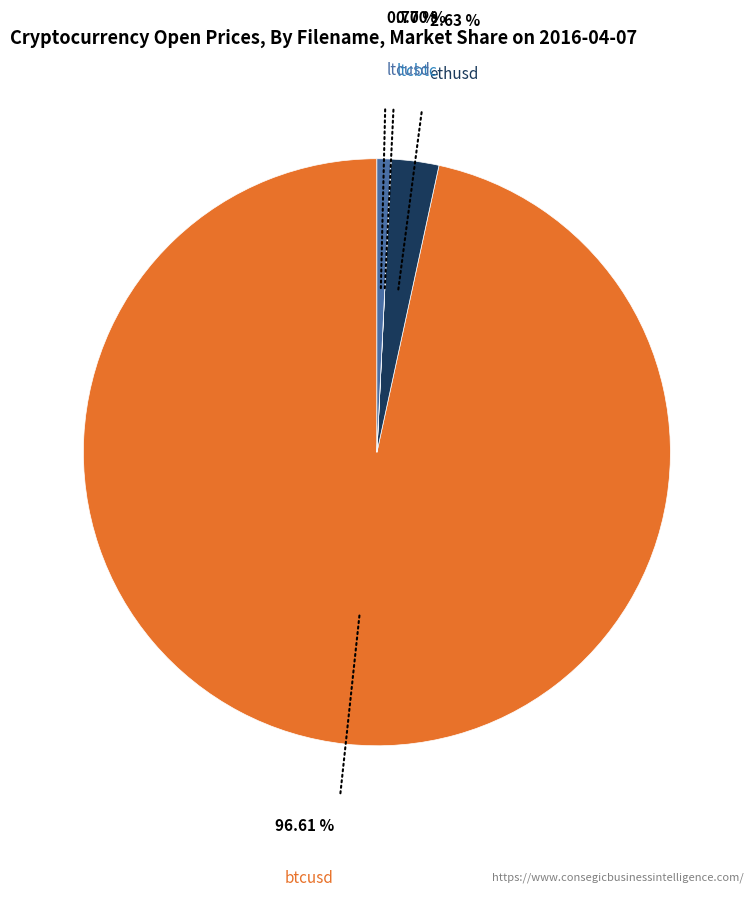

Is there any slice that represents more than half of the pie?

Yes